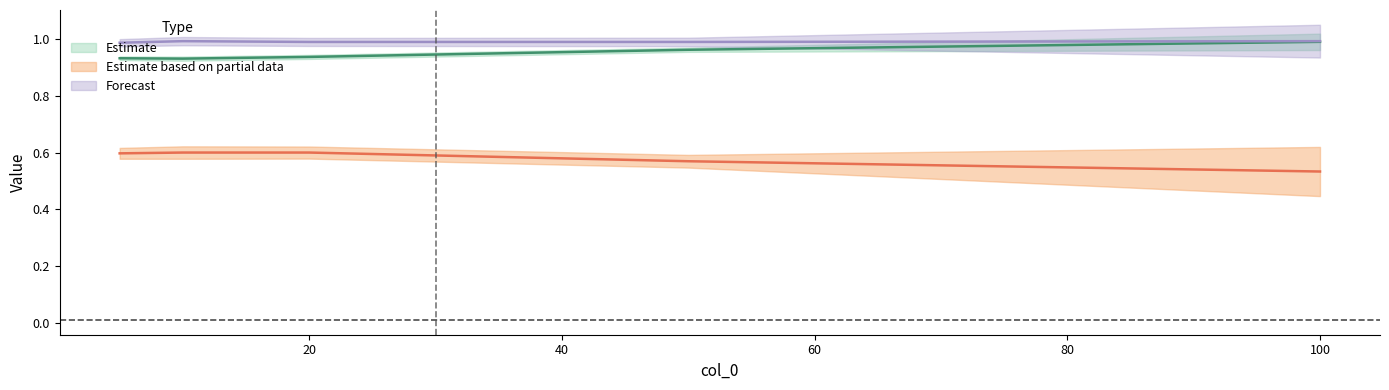

At how many categories does at least one series exceed 0?

5